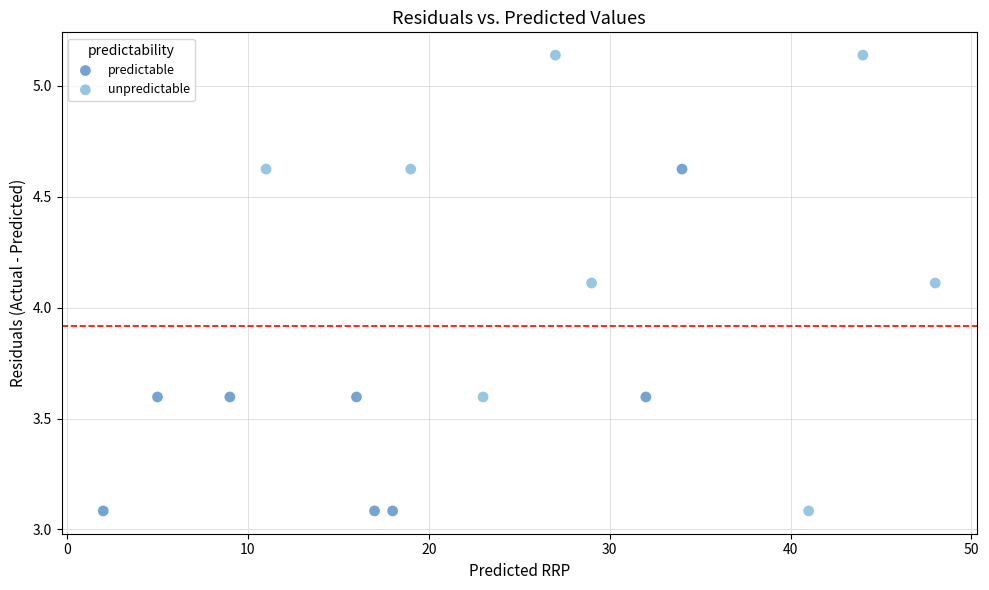

Which series has the widest spread of Y values?

unpredictable